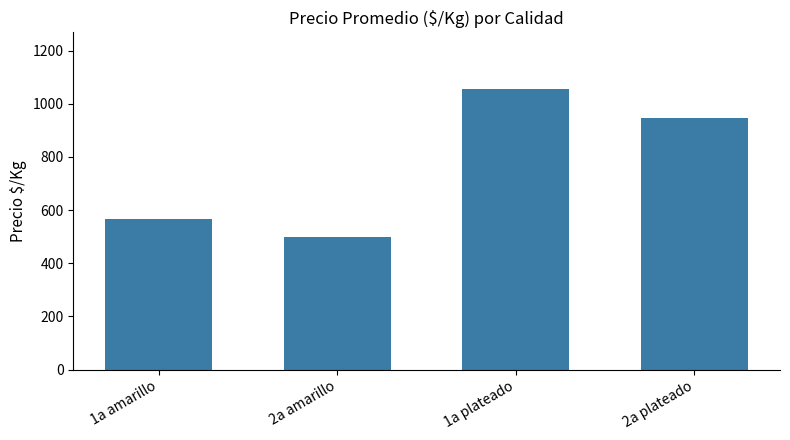

List the labels in order of value, smallest first.

2a amarillo, 1a amarillo, 2a plateado, 1a plateado